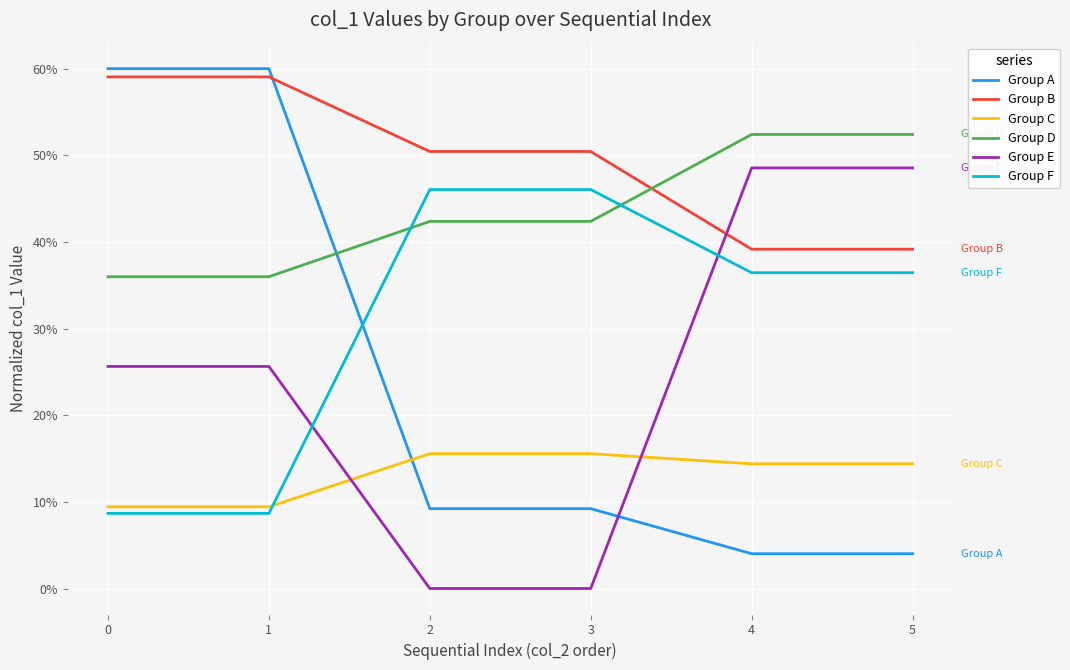

What is the spread (max minus min) of values at 1?

51.3